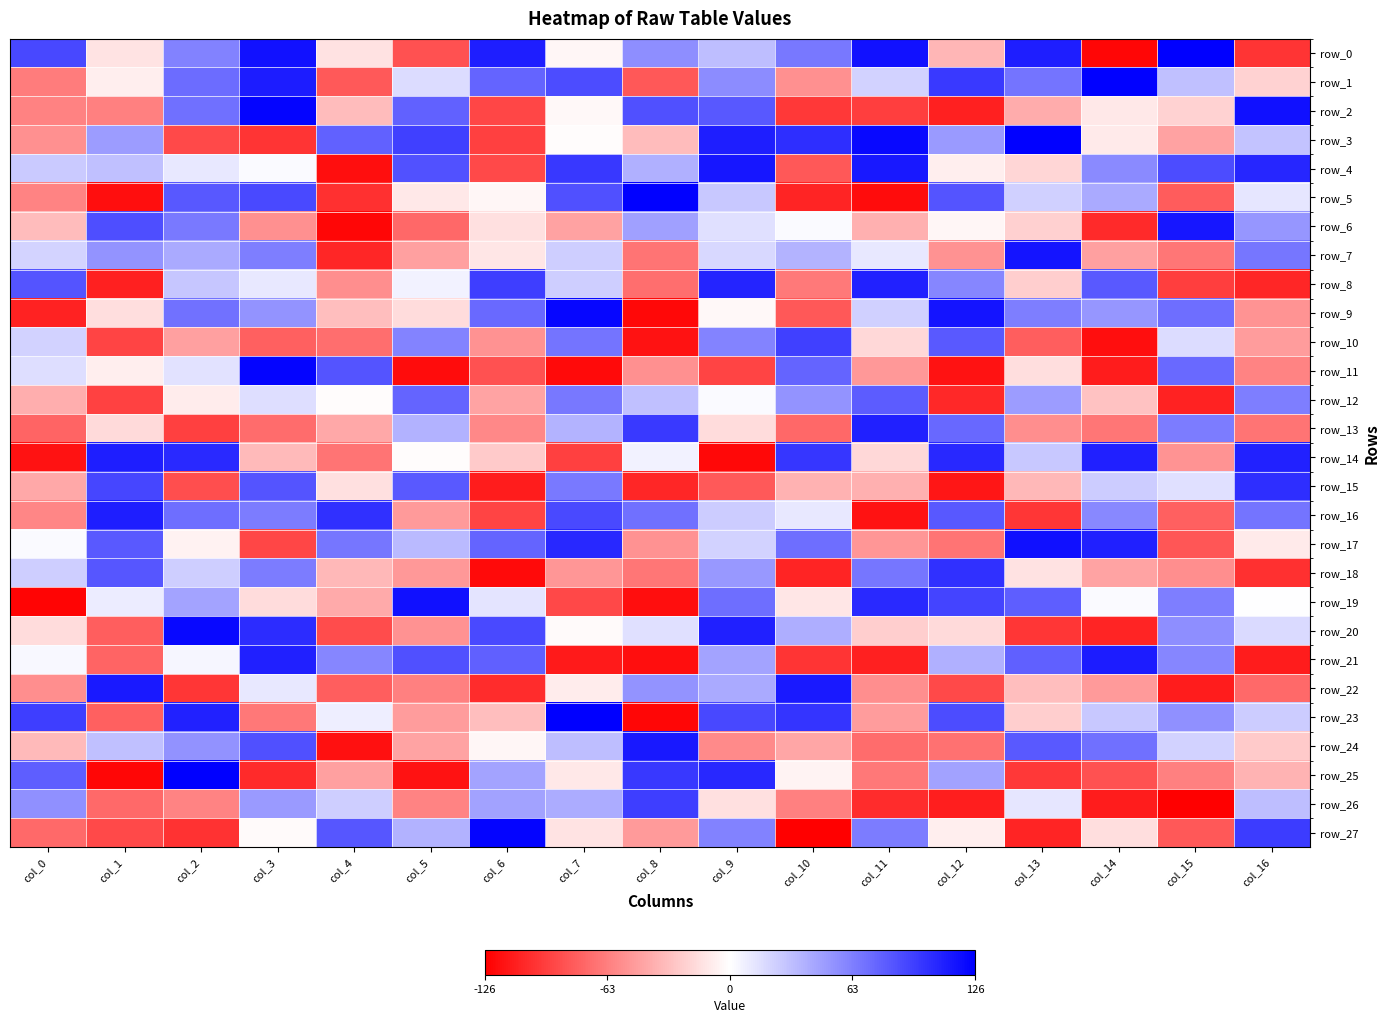

Rank the categories by row_26 value from highest to lowest.

col_8, col_0, col_3, col_6, col_7, col_16, col_4, col_13, col_9, col_2, col_5, col_10, col_1, col_11, col_12, col_14, col_15